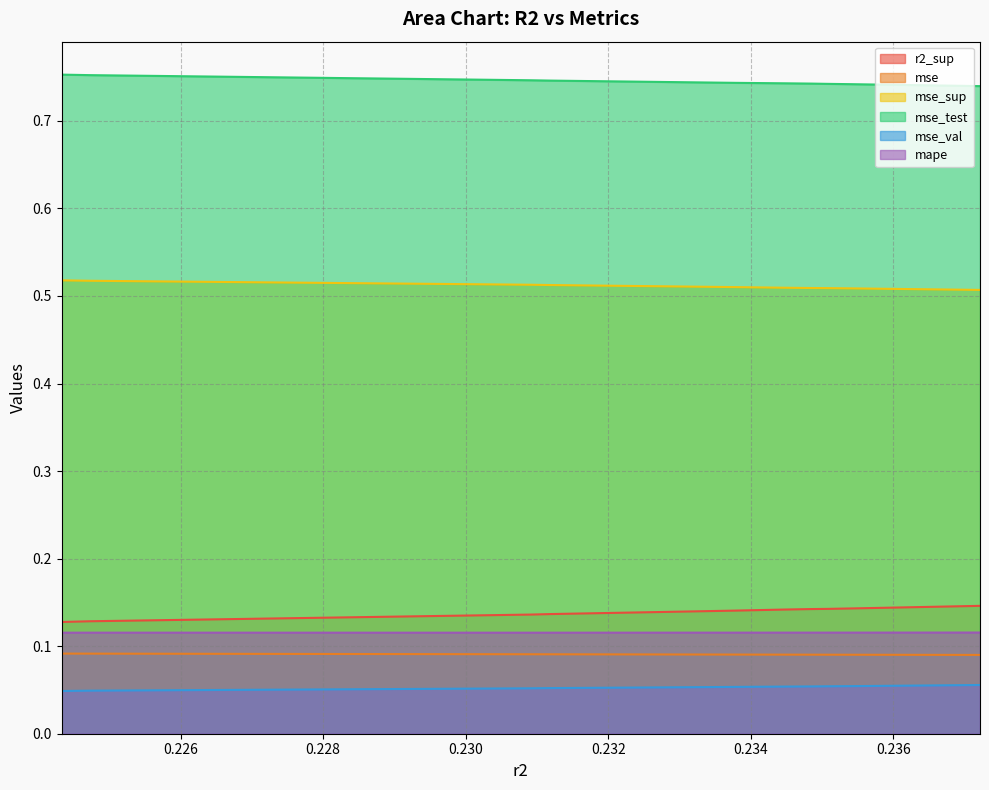

Does the chart have visible grid lines?

Yes